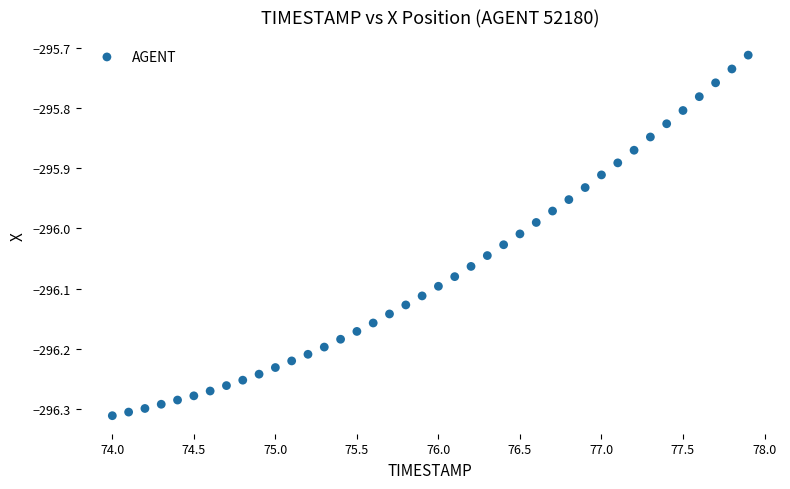

What is the range of Y values (max minus min)?

0.6